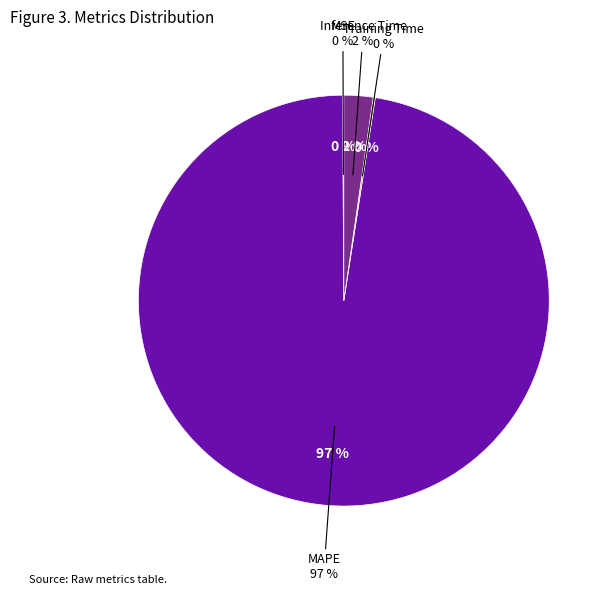

Which category has the biggest portion of the pie?

MAPE